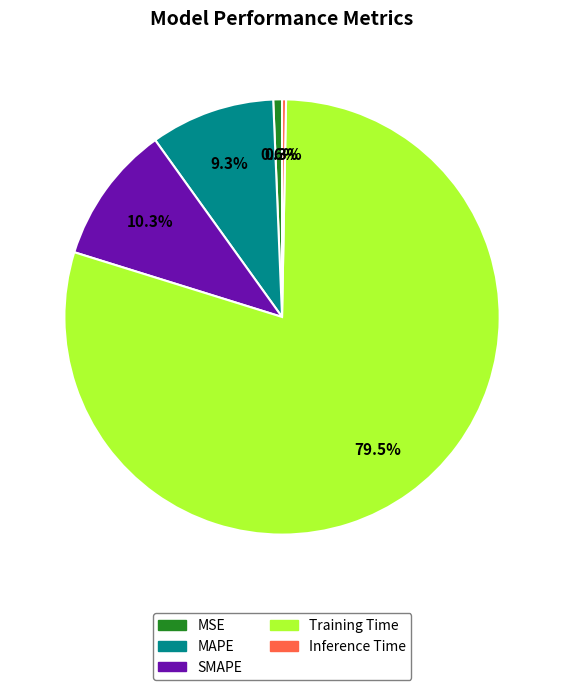

What is the total percentage of MSE and MAPE?

9.9%